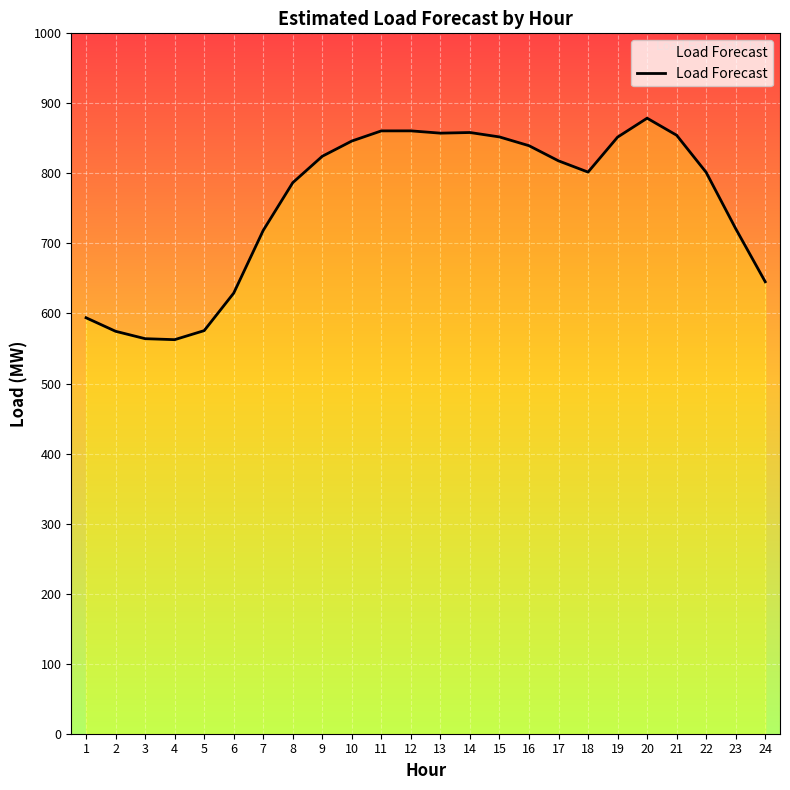

Is it true that the value at 4 is 562.6?

True